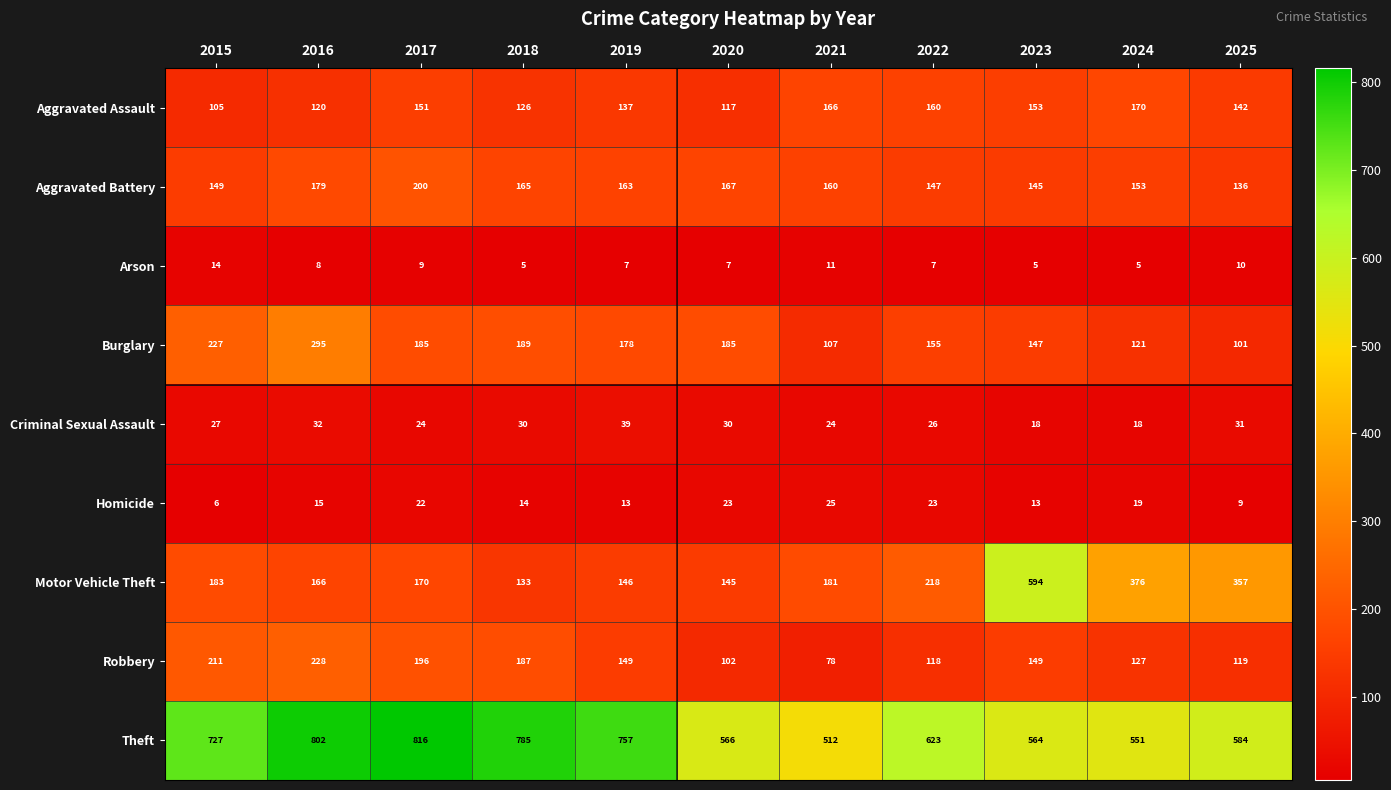

At which category is the sum across all series the highest?

2016